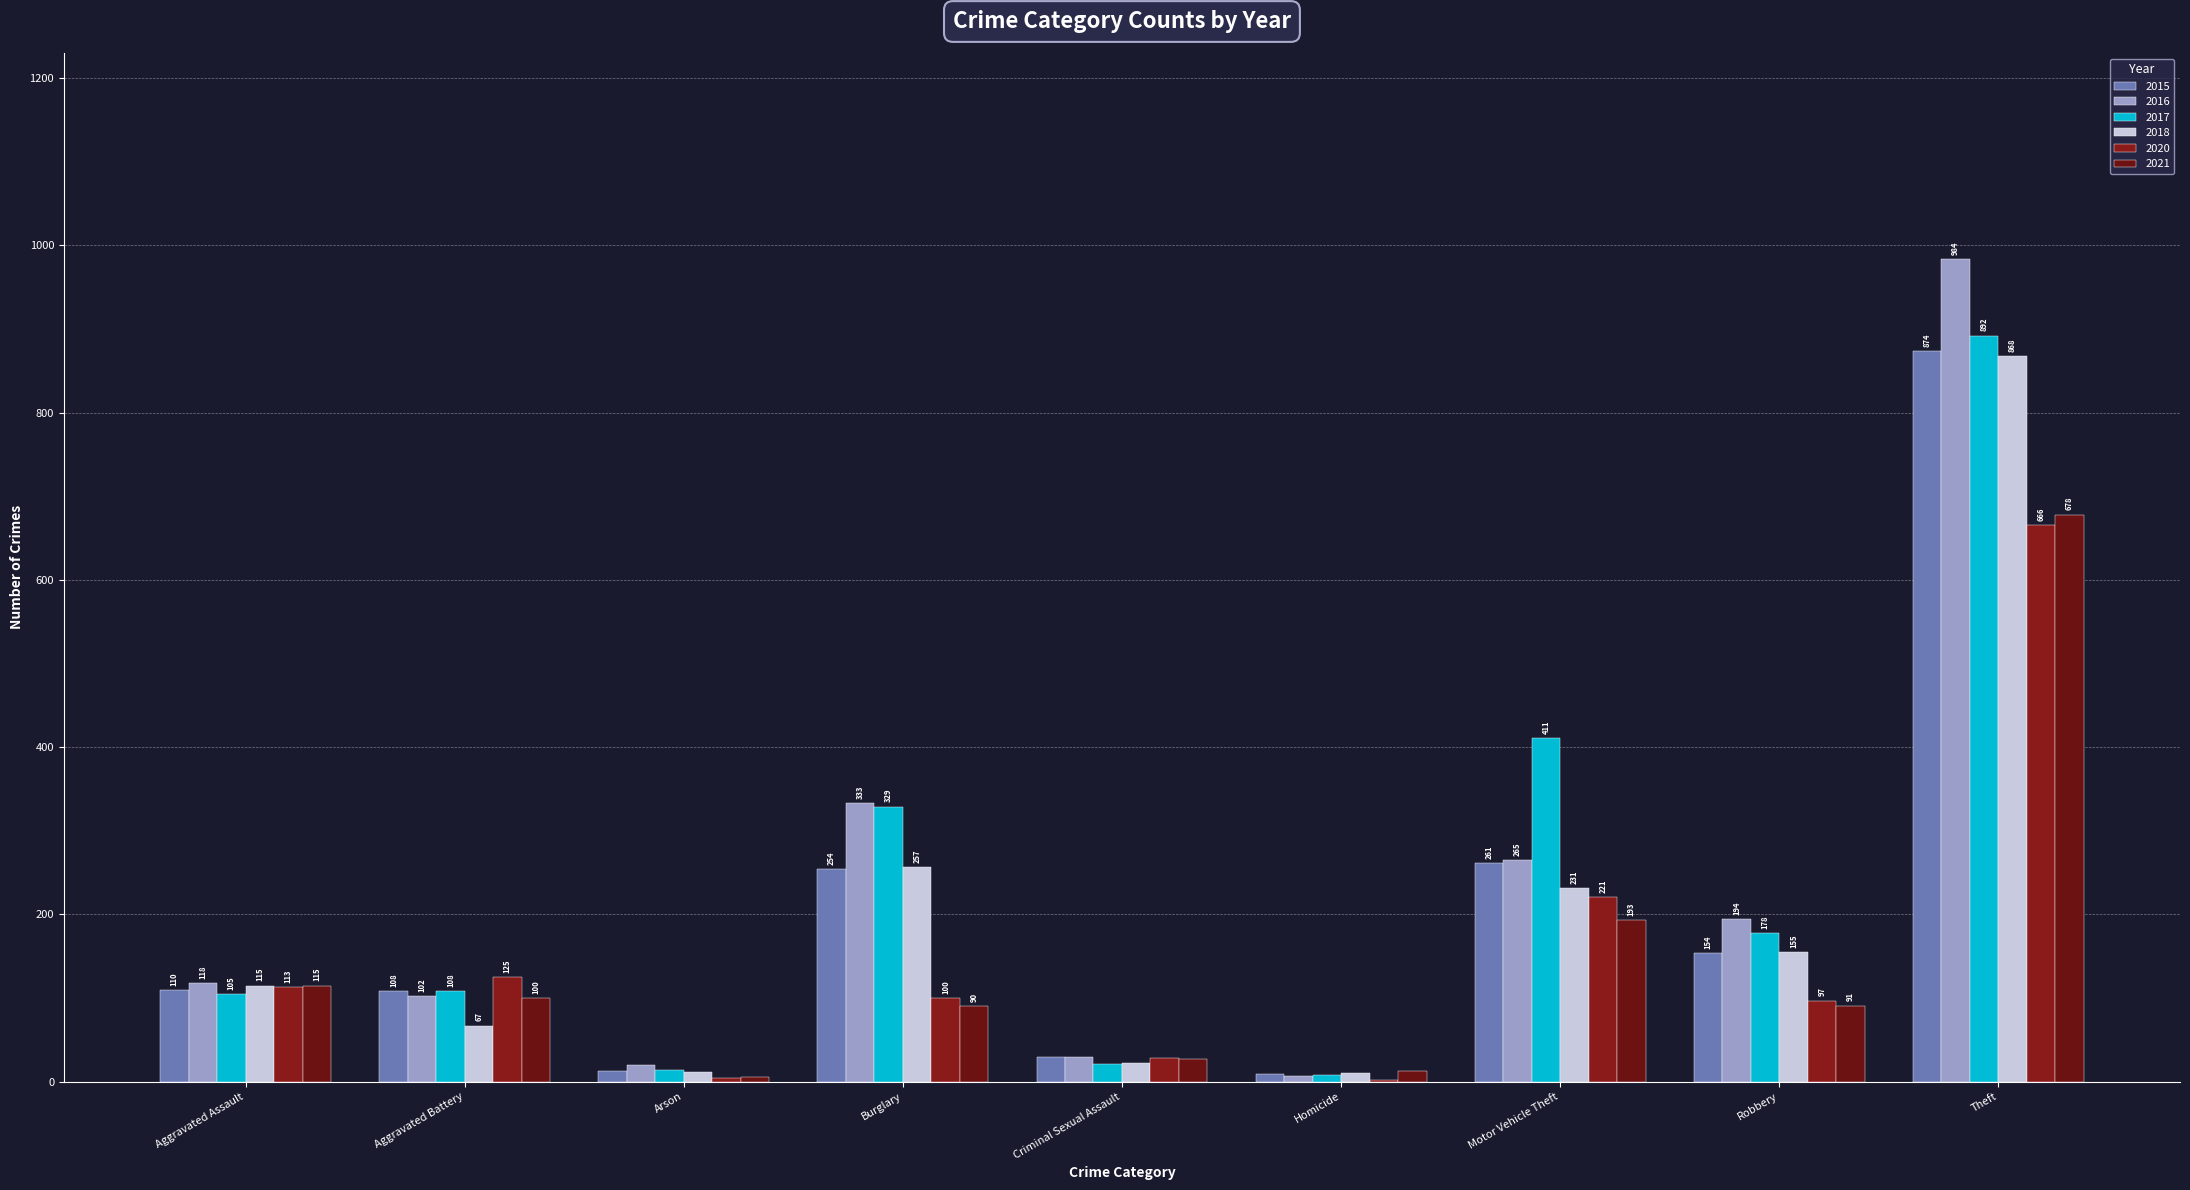

Which series changed the most between Burglary and Robbery?

2017